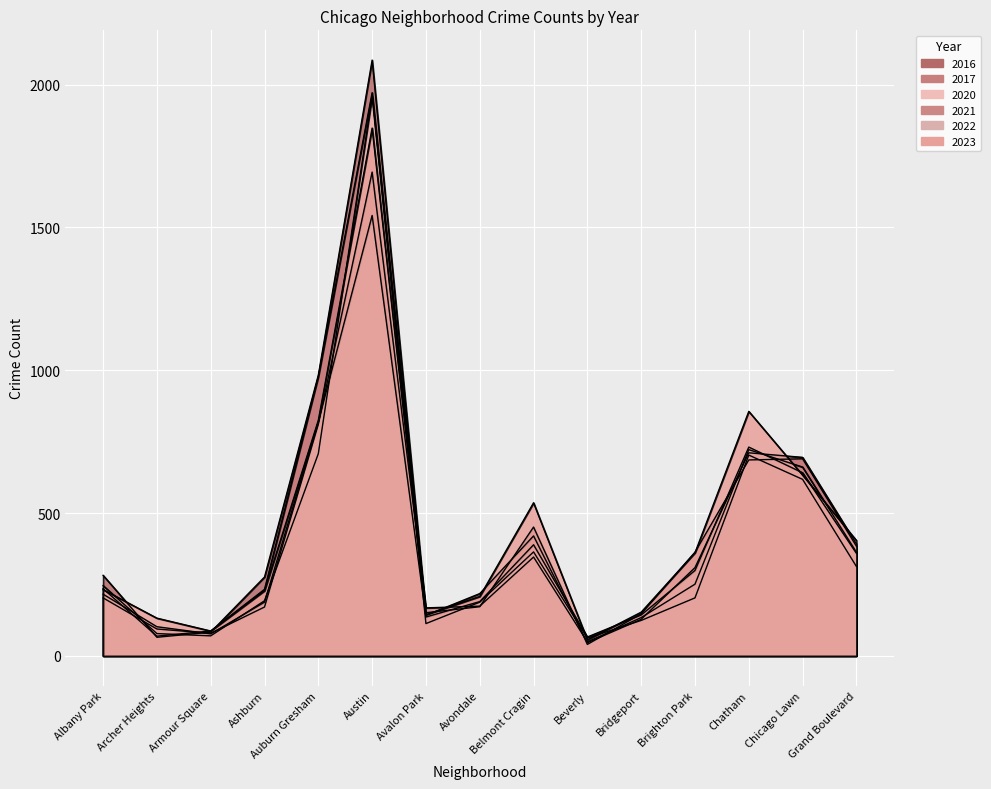

In 2020, how many points are higher than both neighbors (excluding endpoints)?

3